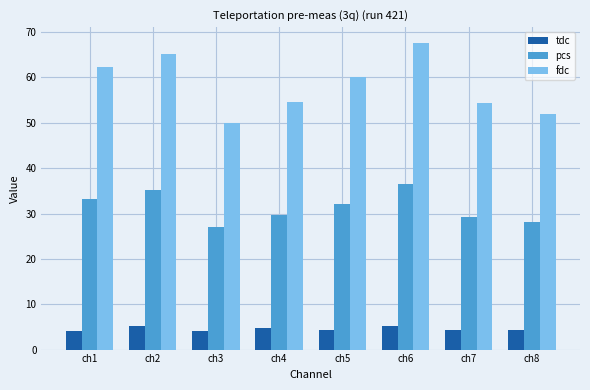

The value of fdc at ch5 is 90.0. True or false?

False